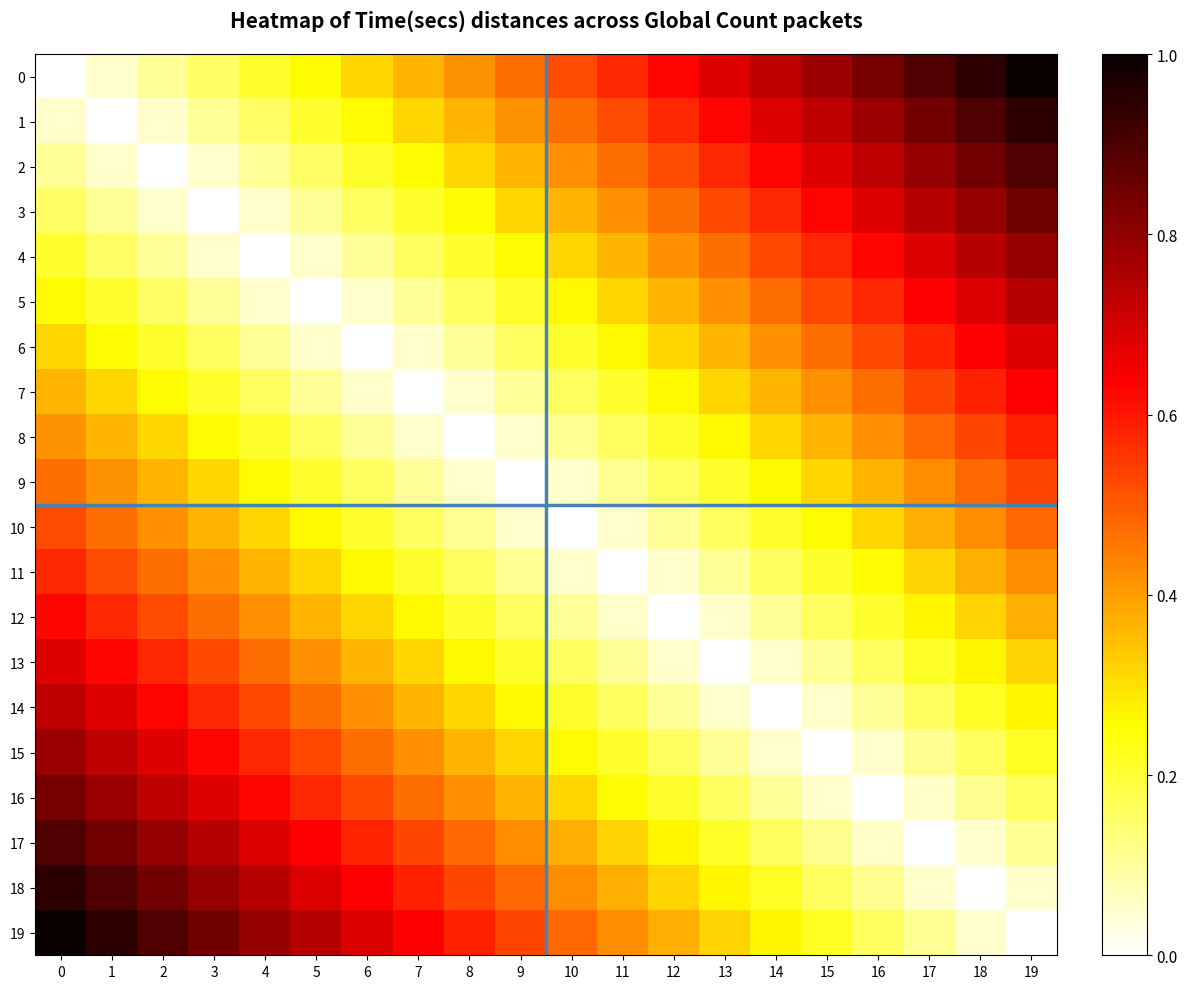

At how many categories does at least one series exceed 0?

20